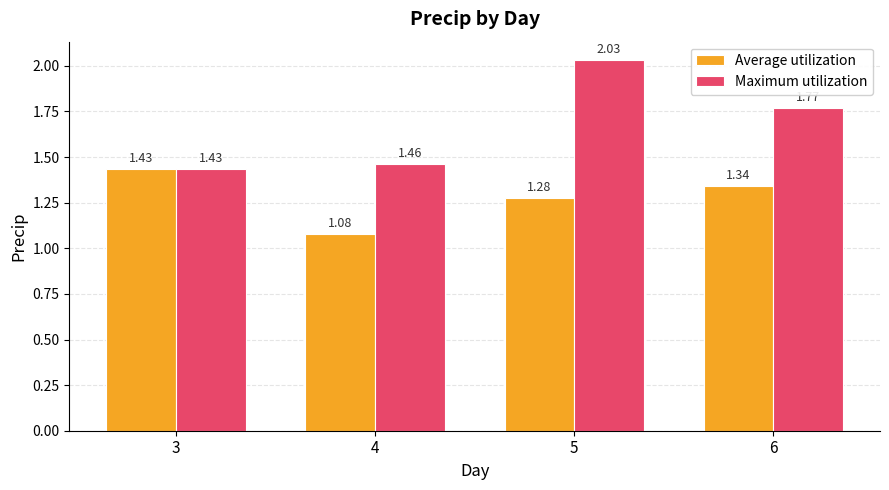

What is the sum of the Average utilization values at 4 and 5?

2.4